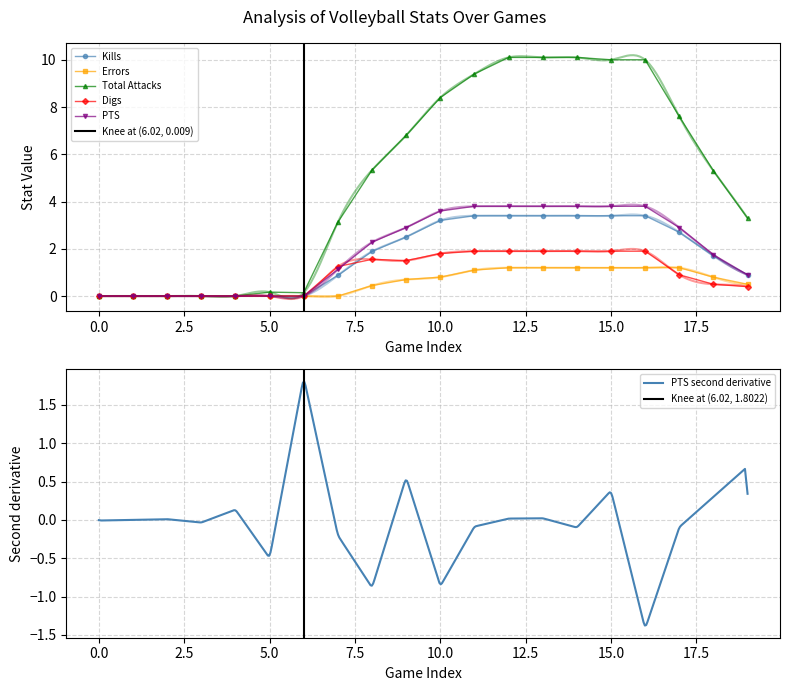

What is the highest value of the Total Attacks series?

10.1